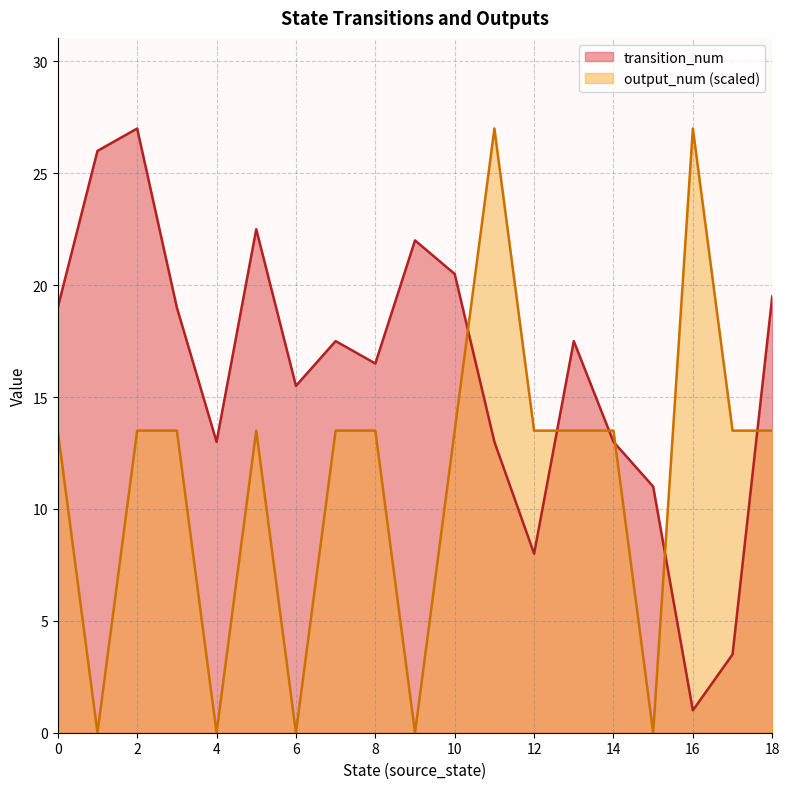

Is it true that output_num equals 1 at 16?

True